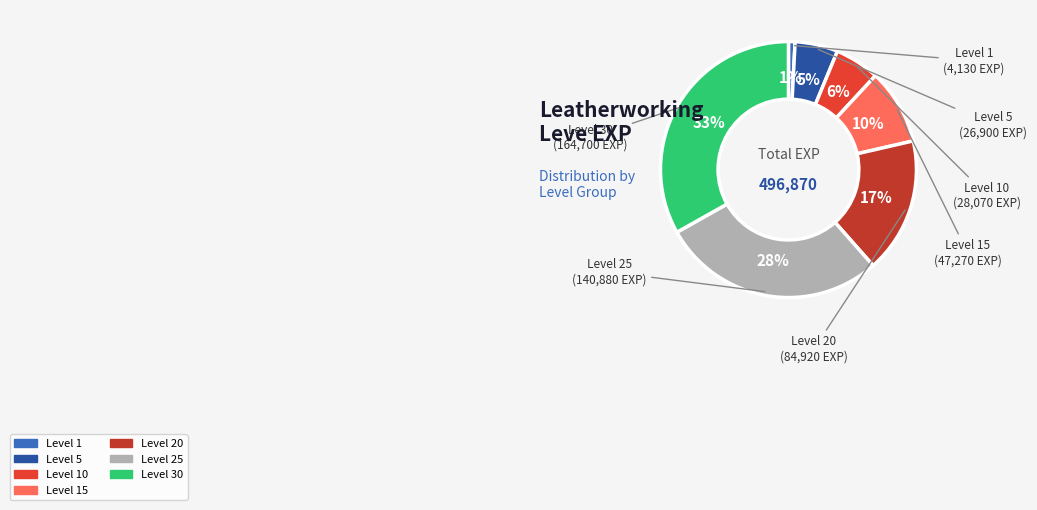

To the nearest percent, what is the average slice percentage?

14%